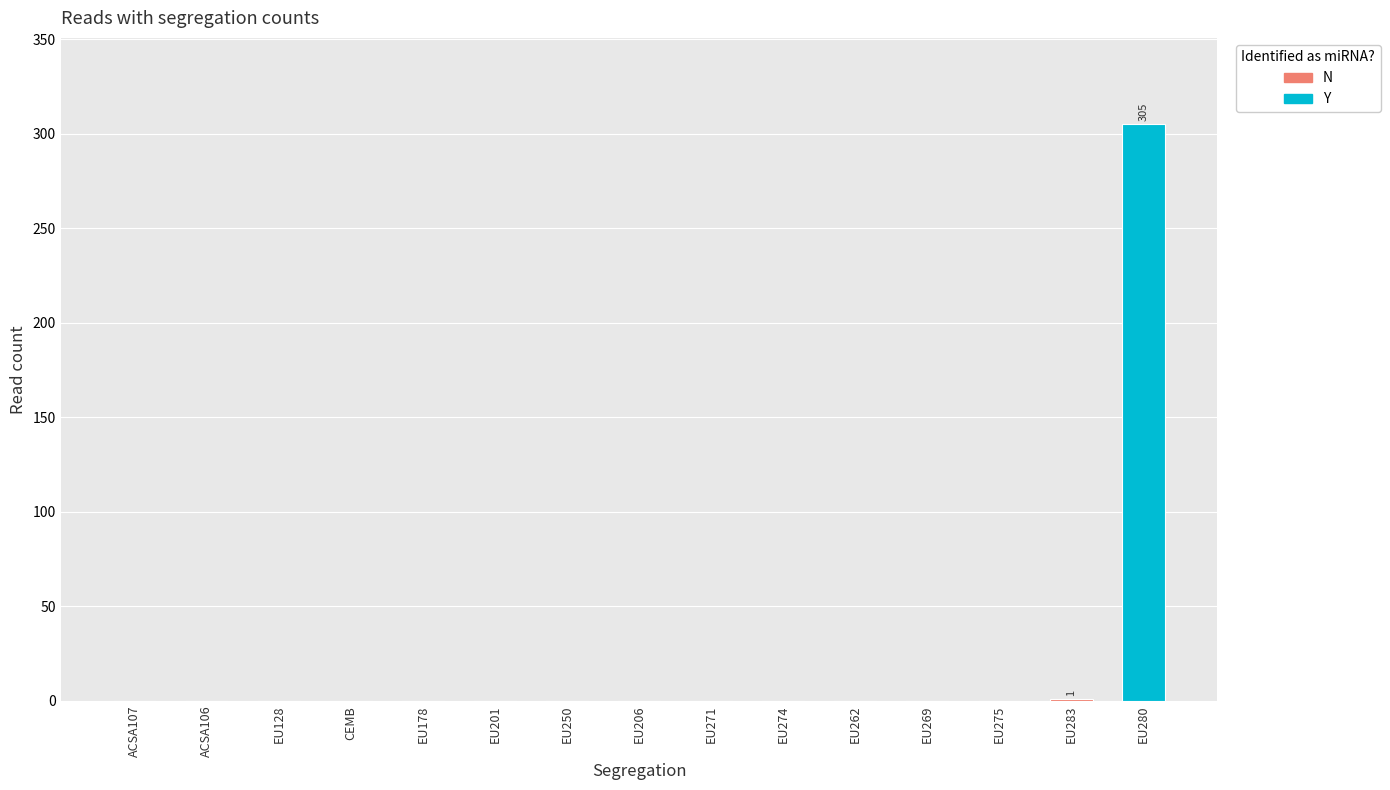

Does the chart contain stacked bars?

No